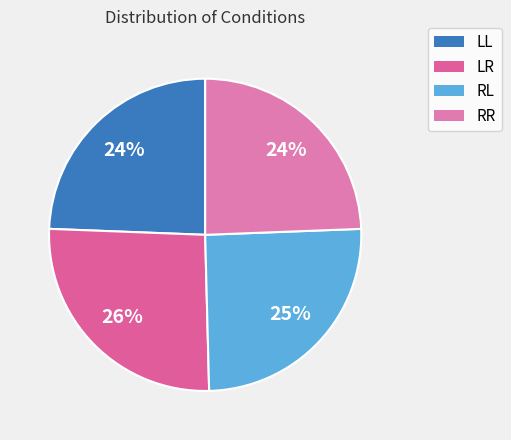

How many slices are in this pie chart?

4